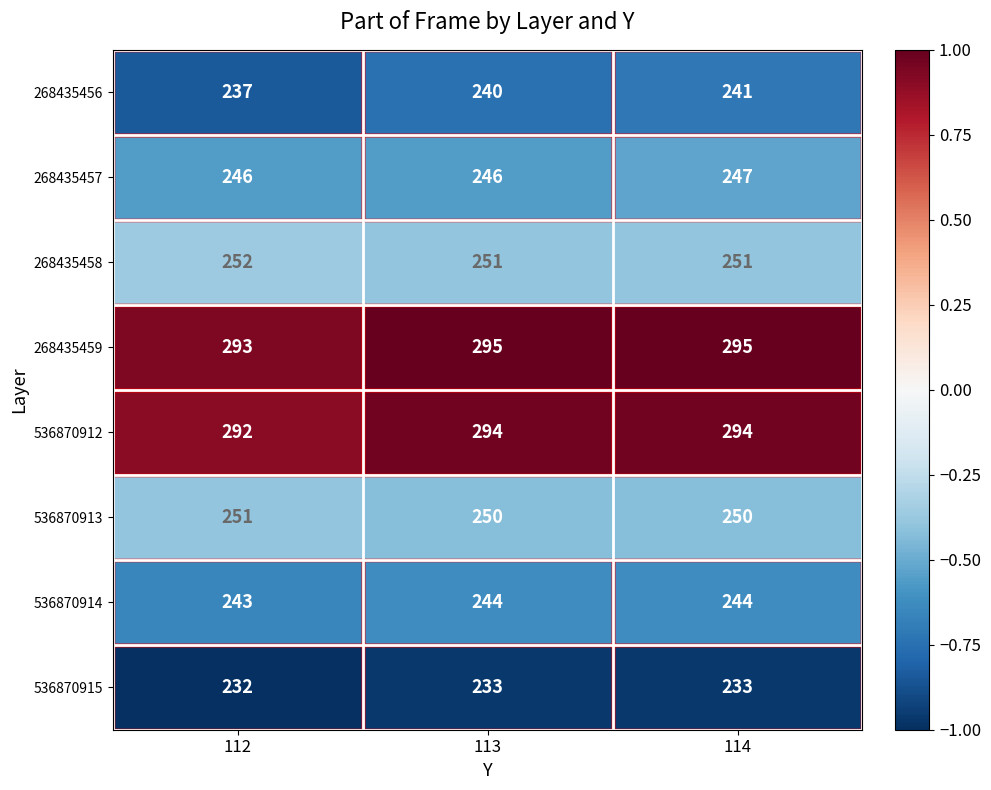

At which category is the sum across all series the highest?

114